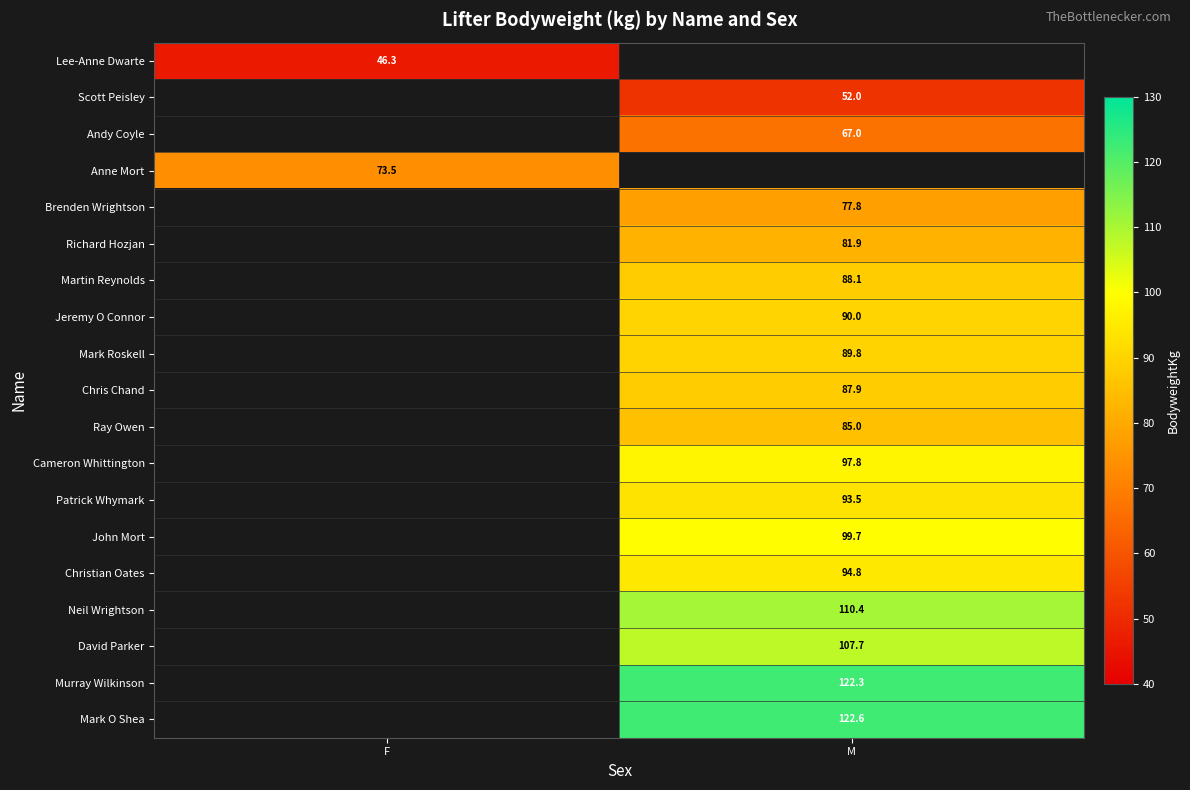

At how many categories does at least one series exceed 106?

1